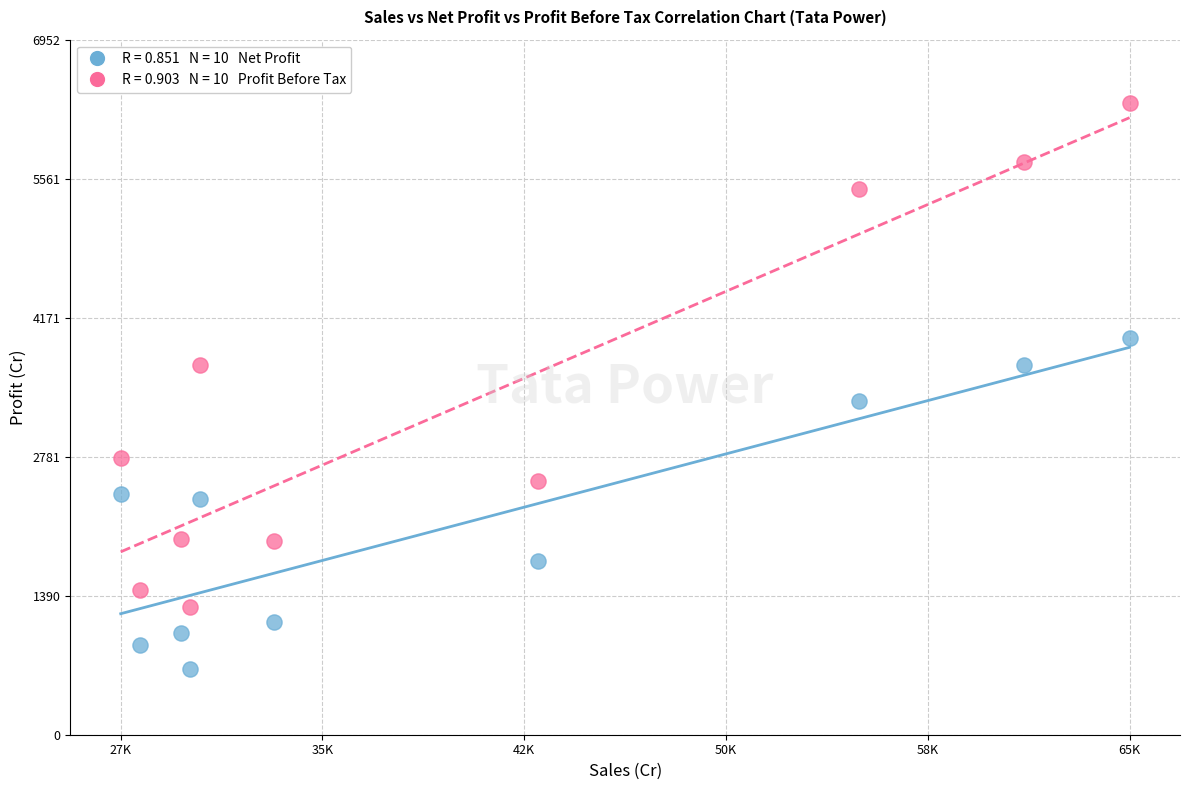

Across all data points, what is the range of Y values (max minus min)?

5657.4